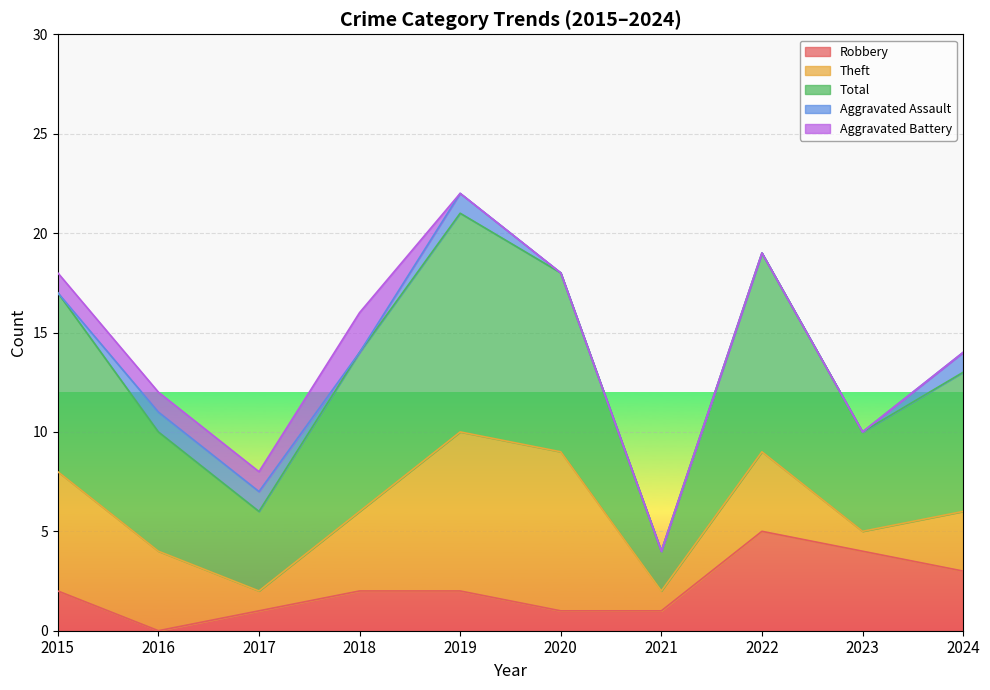

At which label is Robbery closest to 2?

2015